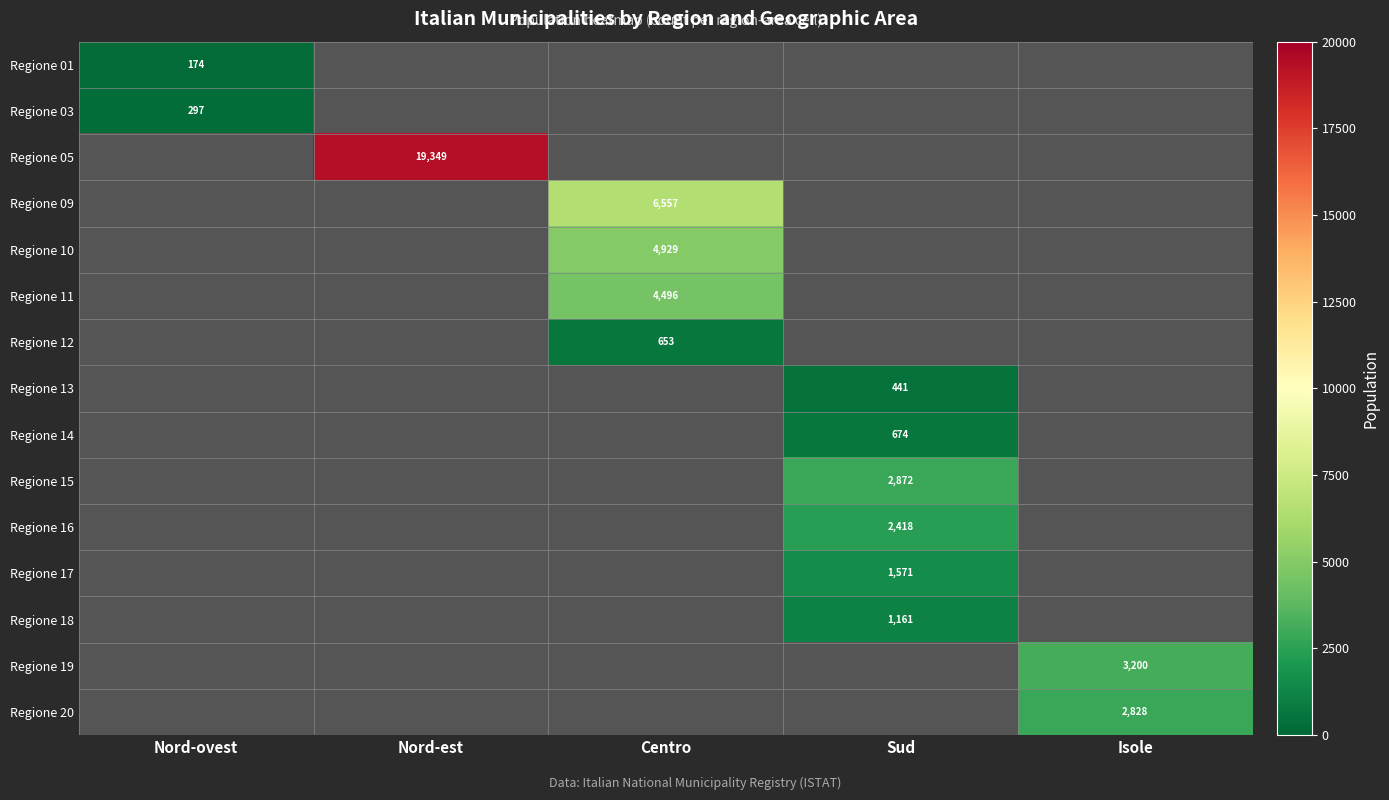

The value of Regione 17 at Sud is 1096. True or false?

False